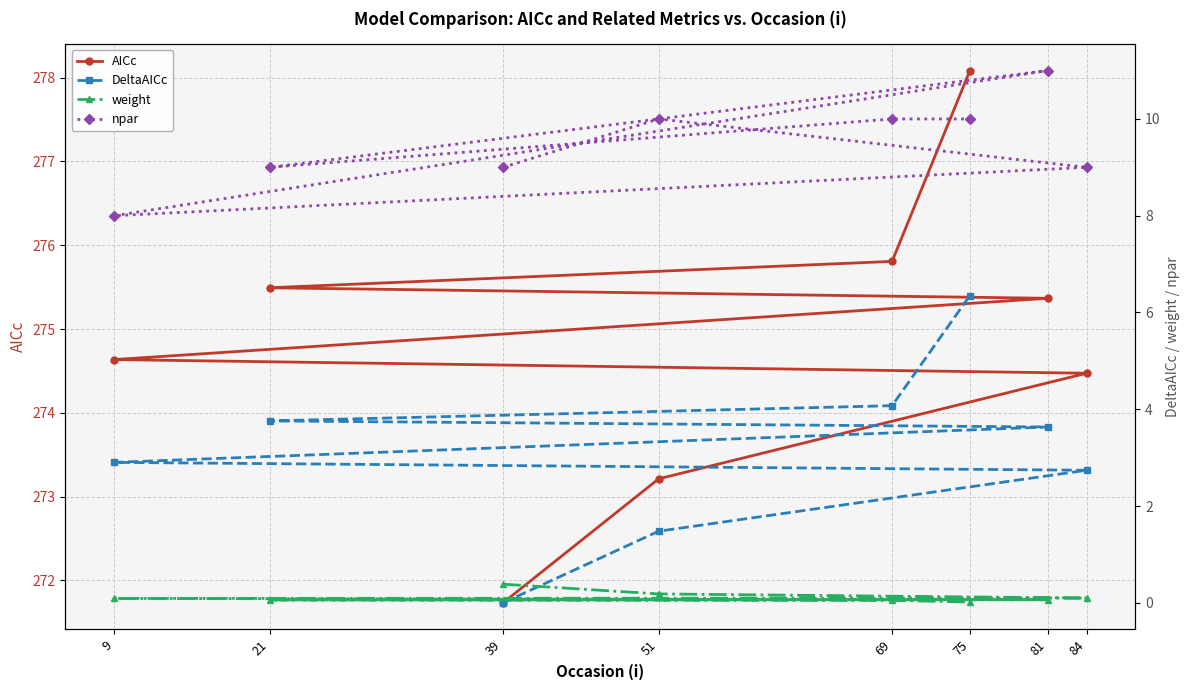

How many data points in npar are above 10?

1